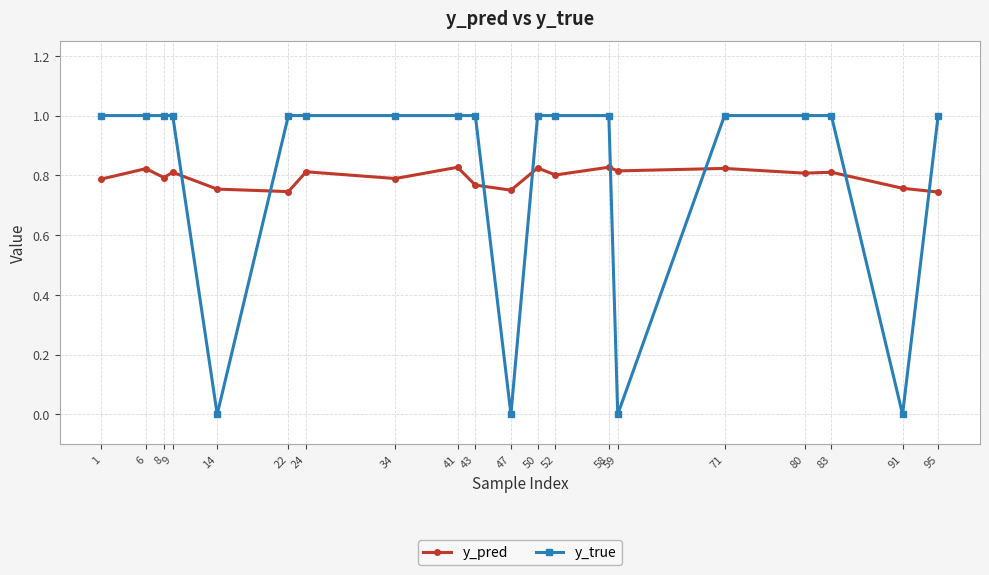

What is the difference between the second highest and minimum values in the y_true series?

1.0